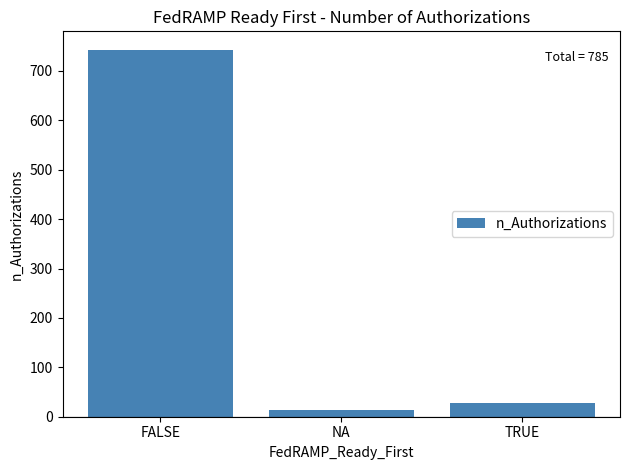

What is the label of the 3rd bar from the right?

FALSE